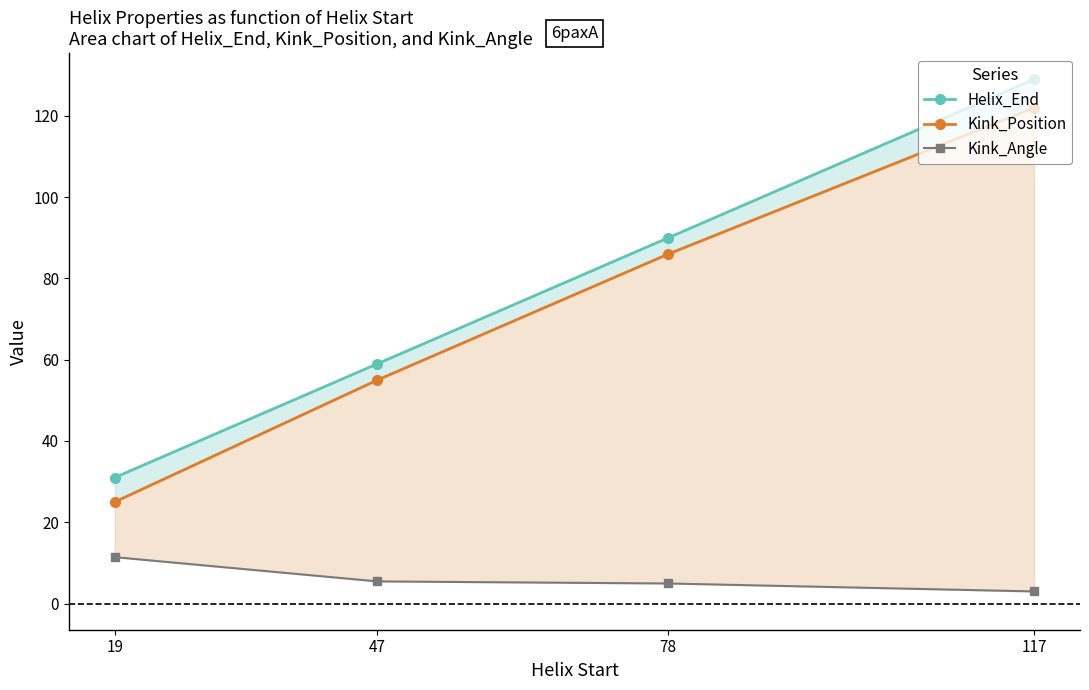

Count the Helix_End values in the range 59 to 129.

3